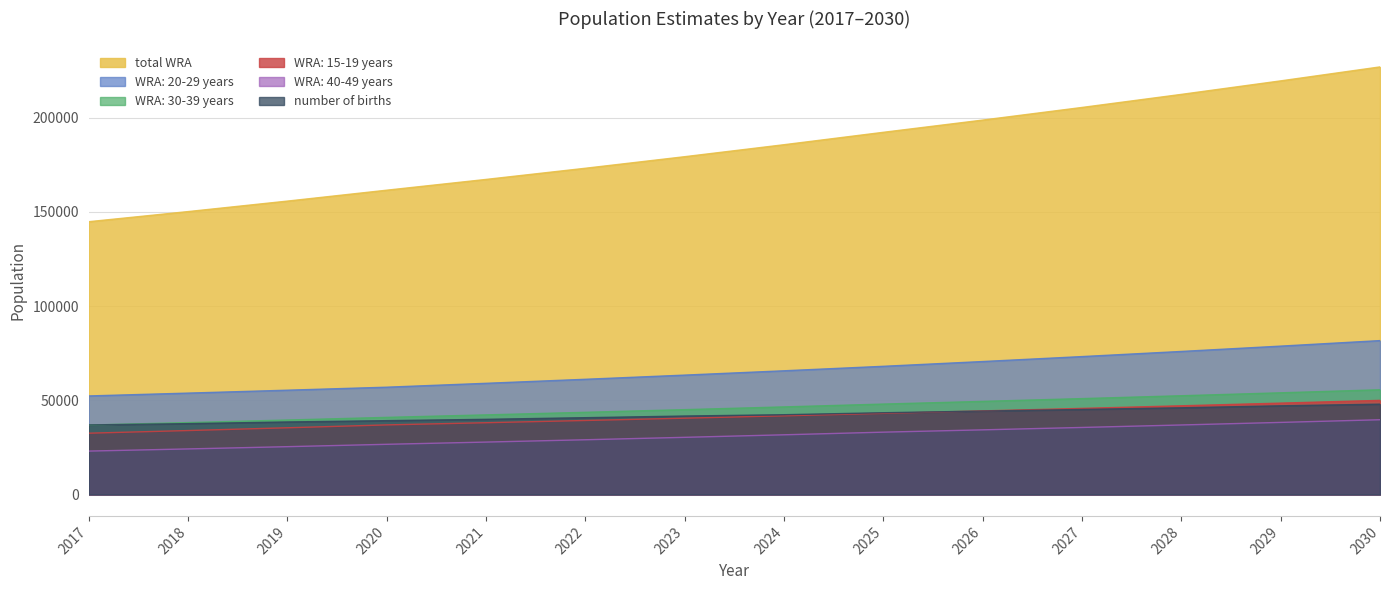

Reading right to left, extract all data points from this chart.

number of births: 47965.9	47090.6	46040.3	45165.0	44289.7	43414.4	42364.0	41663.8	40788.5	39913.2	39213.0	38512.8	37637.5	36937.2
WRA: 15-19 years: 49979.2	48518.2	47099.9	45723.0	44386.4	43088.9	41786.8	40524.1	39299.5	38111.9	36960.2	35428.6	33960.4	32553.1
WRA: 20-29 years: 81704.3	78772.9	75946.6	73221.8	70594.7	68061.8	65683.3	63387.8	61172.6	59034.8	56971.8	55380.1	53832.9	52329.0
WRA: 30-39 years: 55603.0	53994.6	52432.8	50916.1	49443.3	48013.2	46509.6	45053.2	43642.3	42275.7	40951.8	39546.8	38189.9	36879.7
WRA: 40-49 years: 39695.6	38280.3	36915.4	35599.2	34329.9	33105.9	31702.4	30358.5	29071.5	27839.0	26658.8	25400.4	24201.5	23059.1
total WRA: 226982.1	219566.0	212394.7	205460.1	198754.3	192269.8	185682.1	179323.5	173185.9	167261.4	161542.6	155755.9	150184.7	144820.8